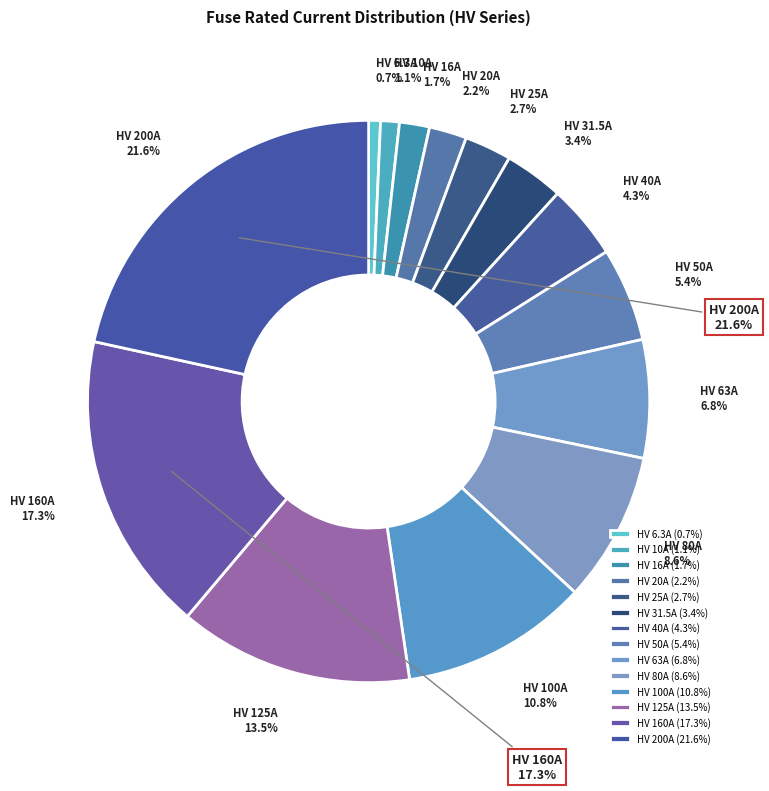

Count the number of slices in the pie.

14